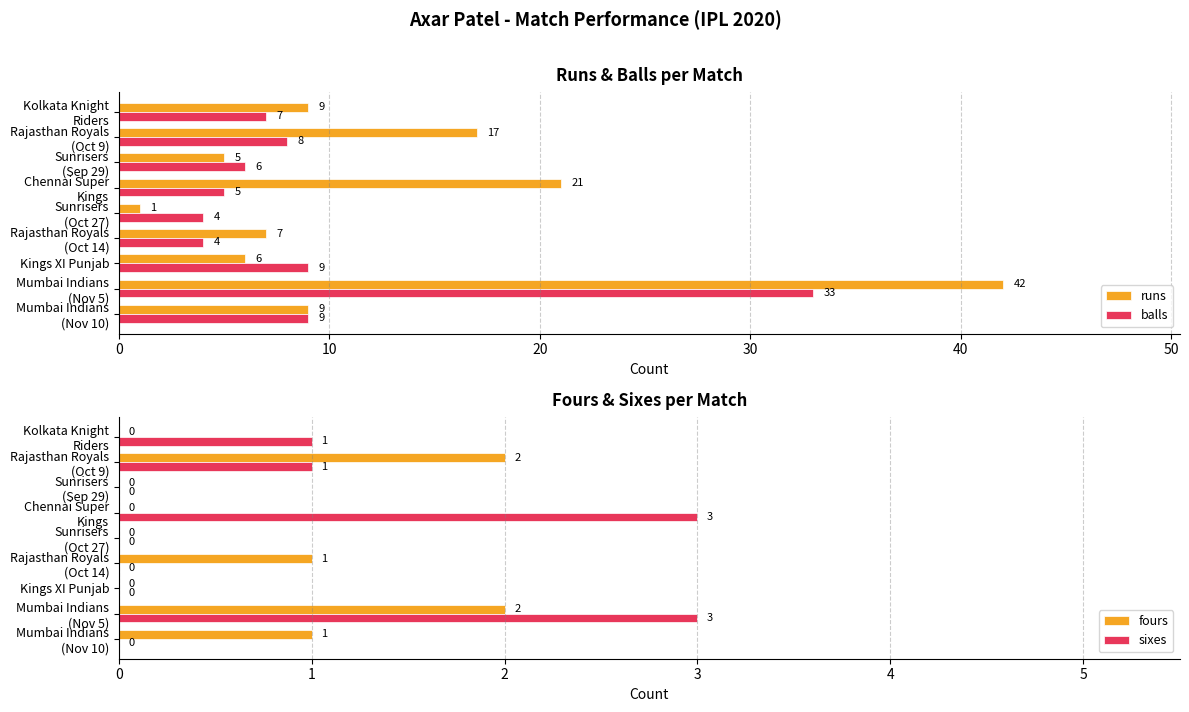

What is the difference between the maximum and minimum values in the balls series?

29